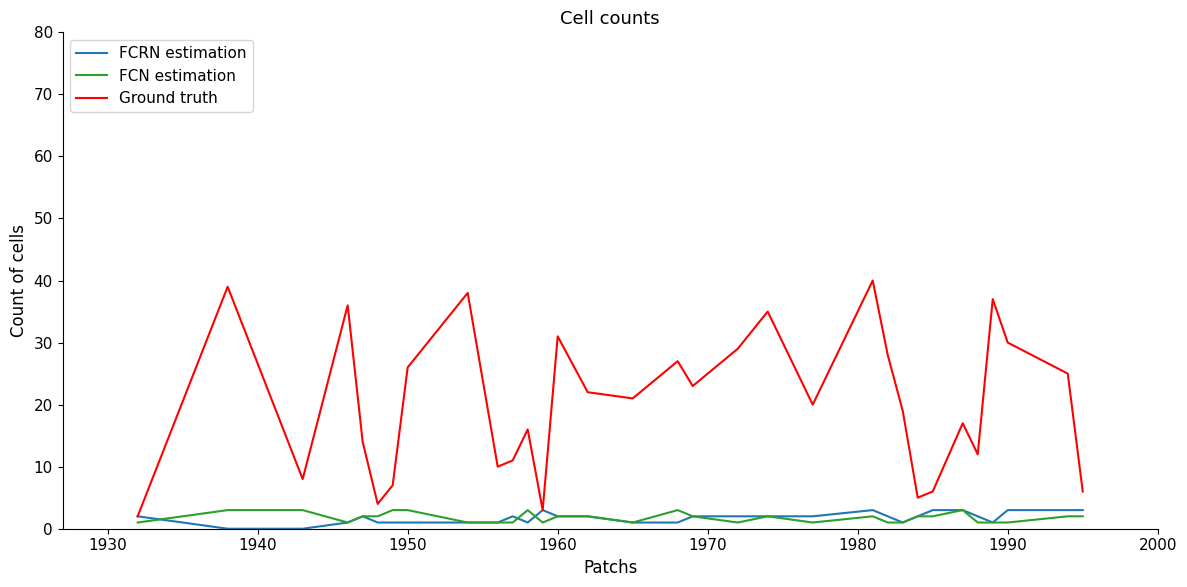

What is the difference between the maximum and minimum values in the FCRN estimation series?

3